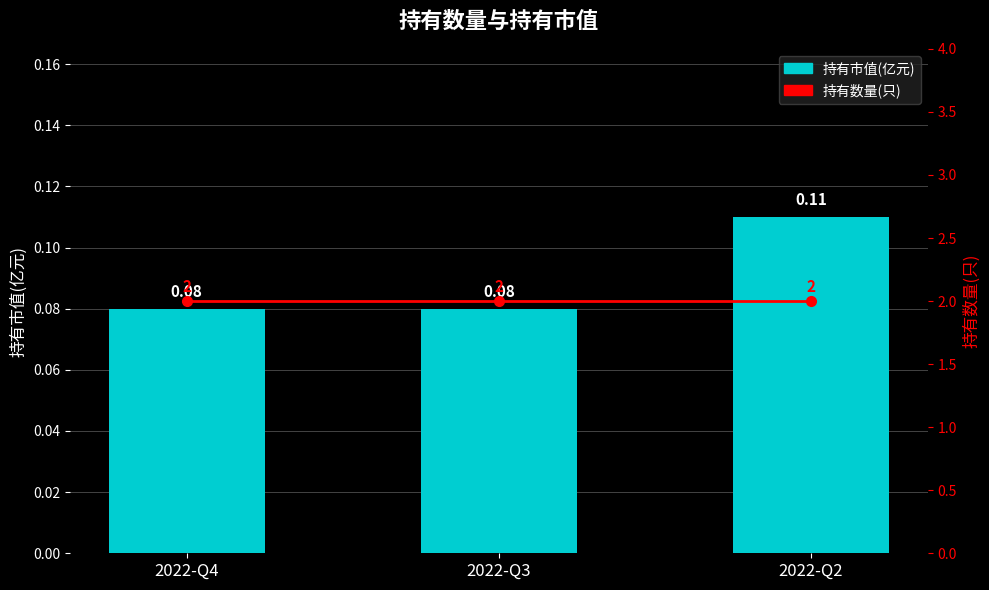

Between 2022-Q4 and 2022-Q3, which series saw the biggest shift?

持有市值(亿元)